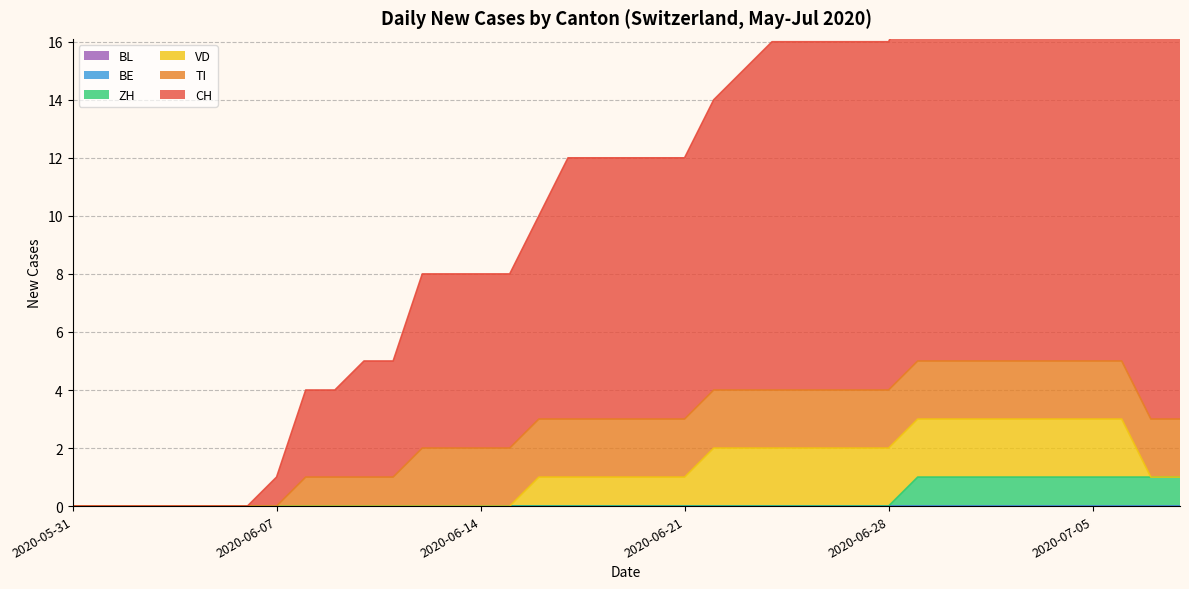

True or false: BE has more than 0 interior local peaks.

False